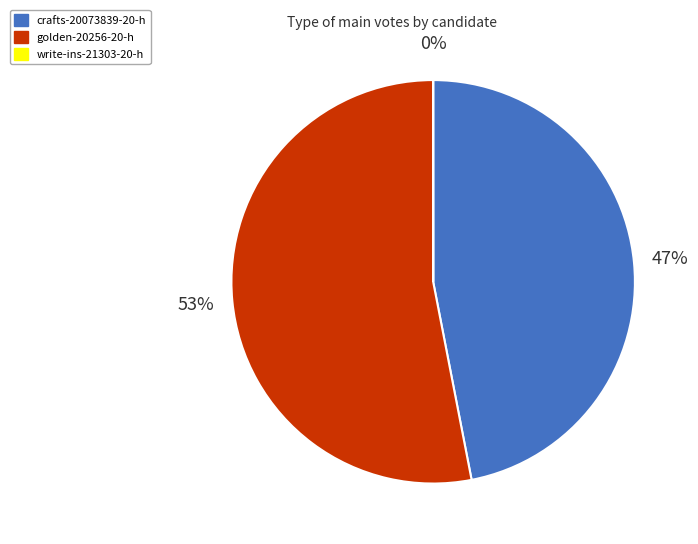

To the nearest percent, what is the combined percentage of golden-20256-20-h and crafts-20073839-20-h?

100%